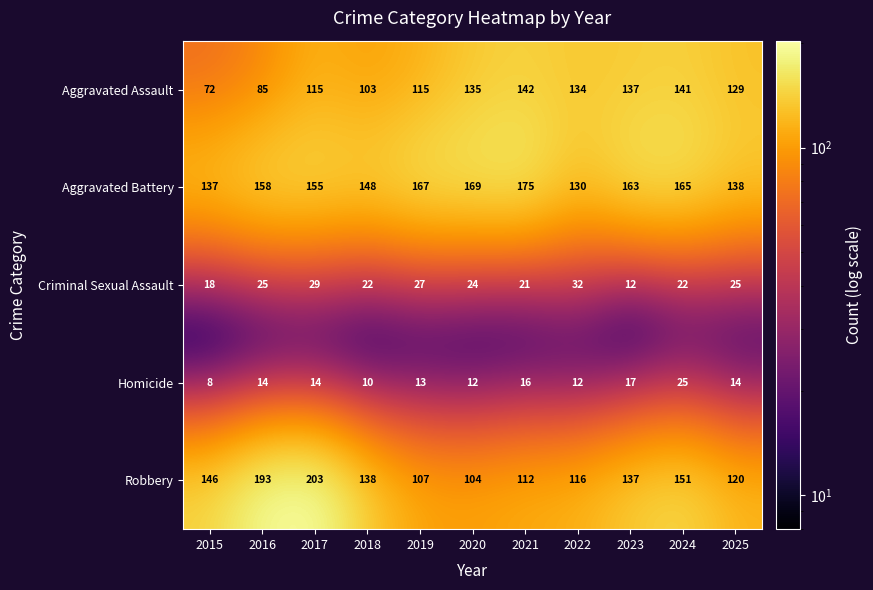

Rank the series at 2021 from lowest to highest value.

Homicide, Criminal Sexual Assault, Robbery, Aggravated Assault, Aggravated Battery